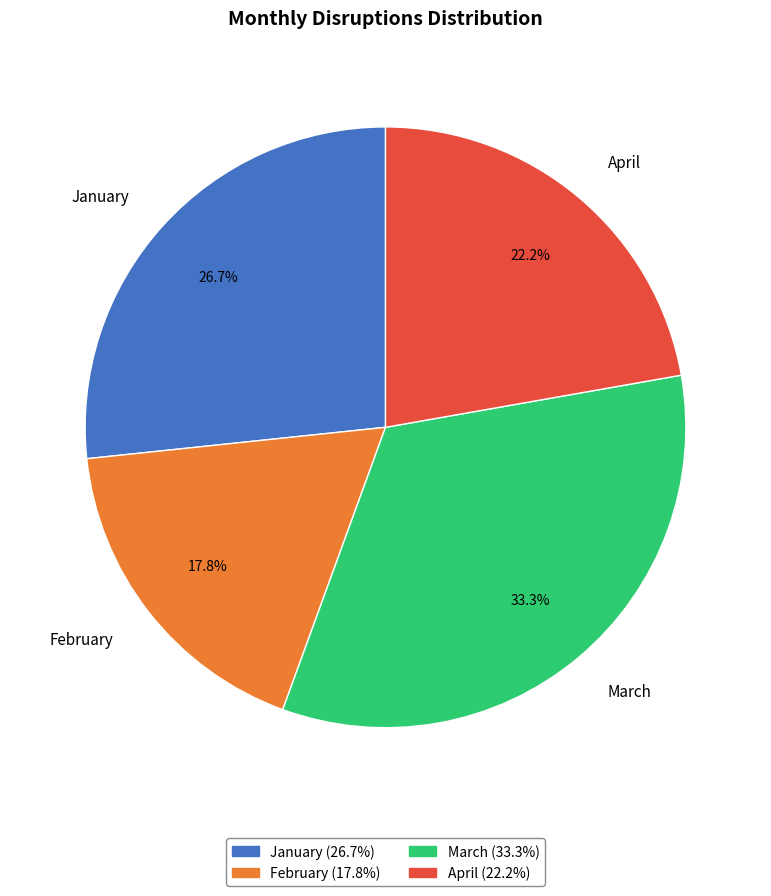

Does February represent more than half of the total?

No